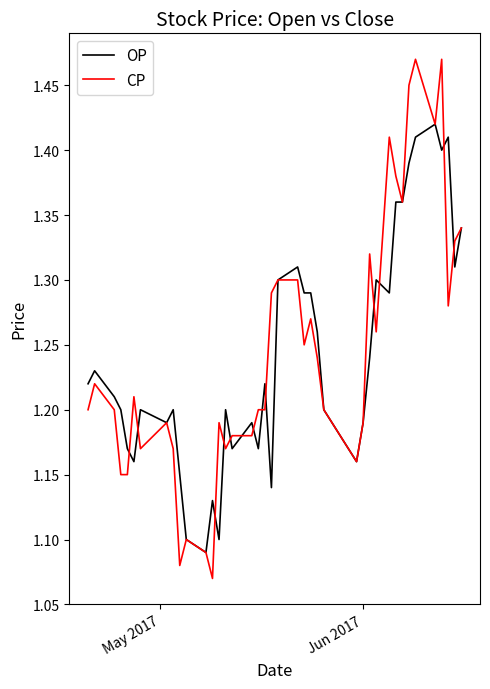

Which series has the largest range (max minus min)?

CP